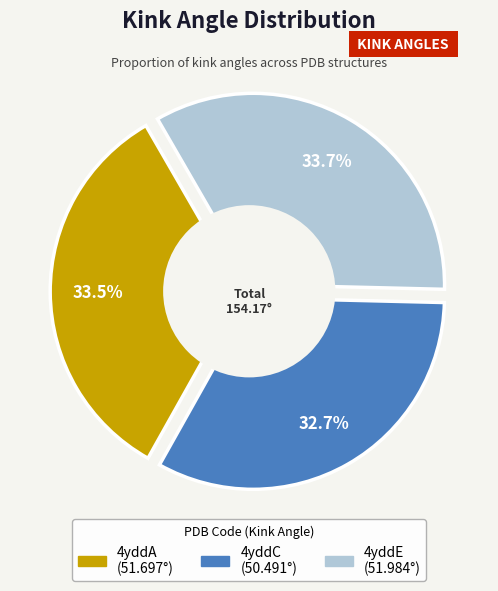

Combined, do 4yddC and 4yddA account for over 50%?

Yes